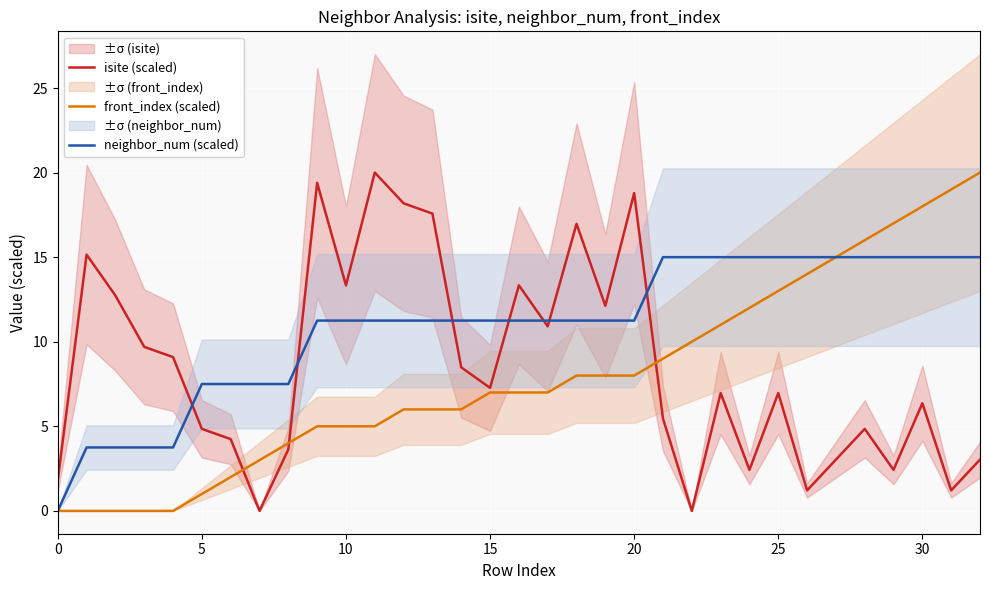

Which series has the largest total across all categories?

neighbor_num (scaled)